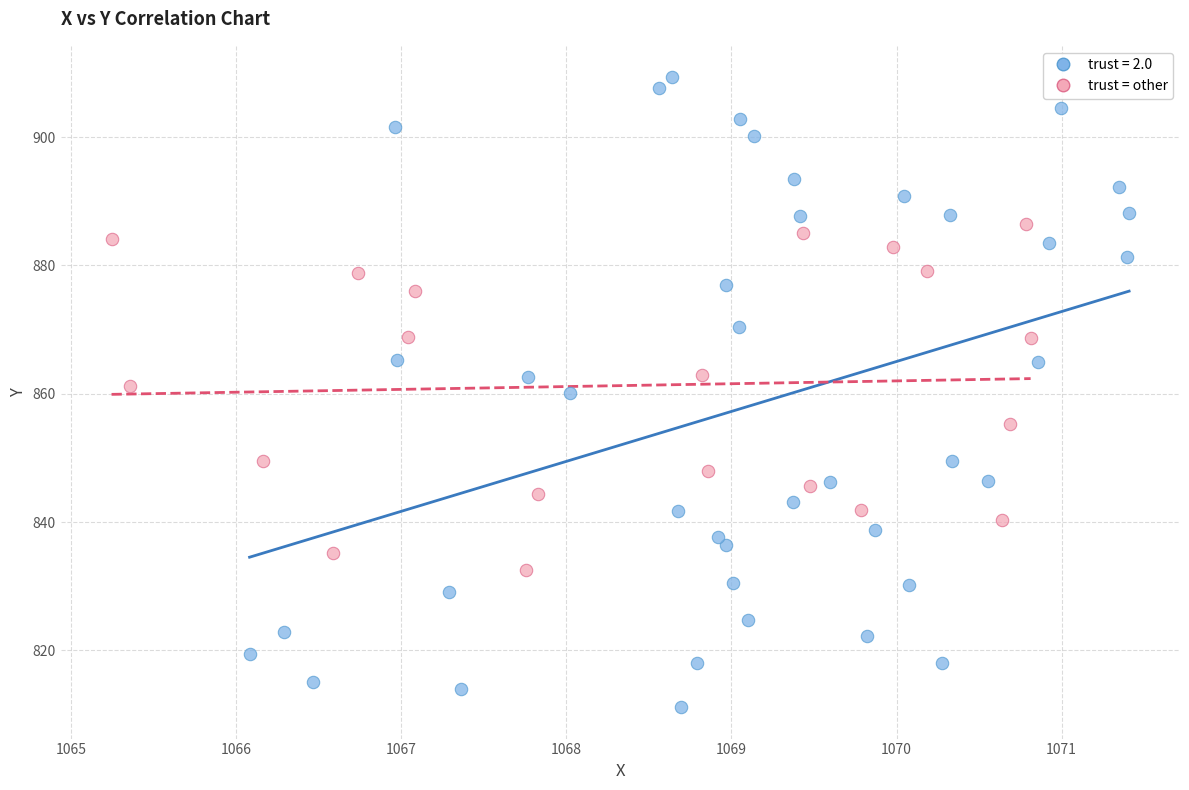

Which series reaches the minimum Y coordinate?

trust = 2.0